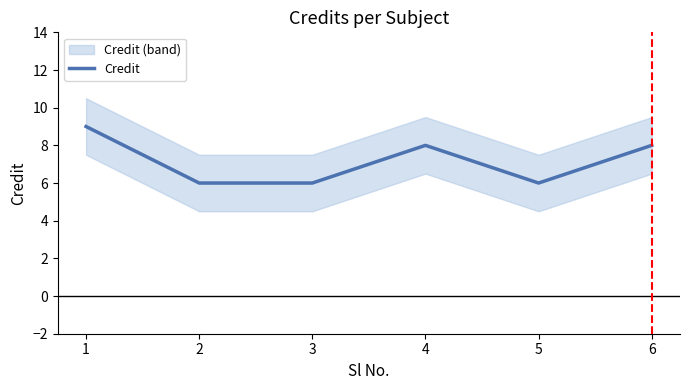

How many values are between 6 and 8?

5